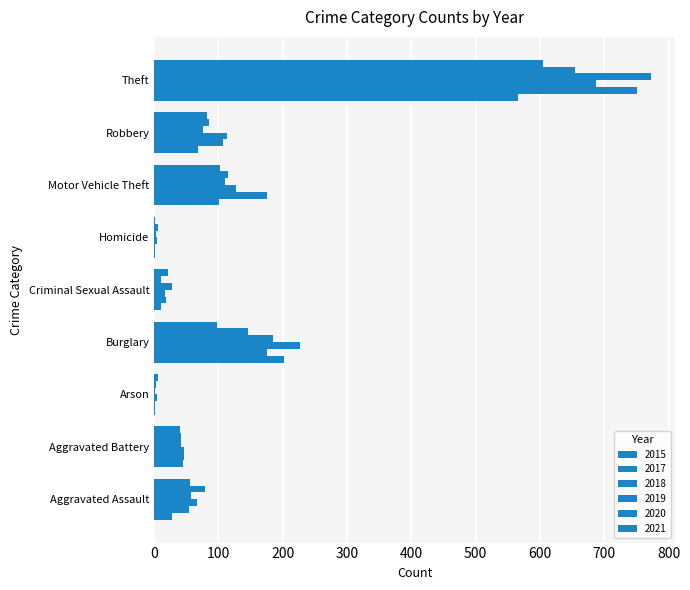

Which series has the largest total across all categories?

2017